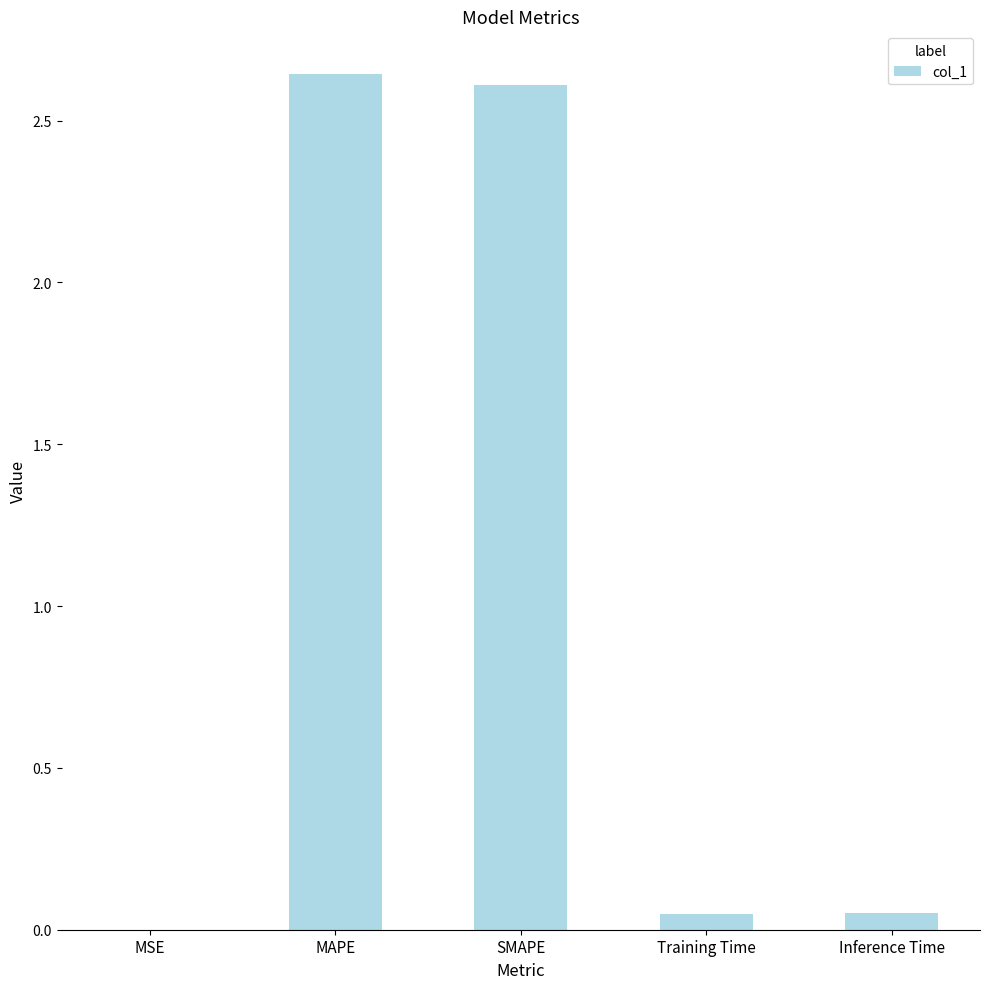

Is it true that the value at SMAPE is 2.6?

True